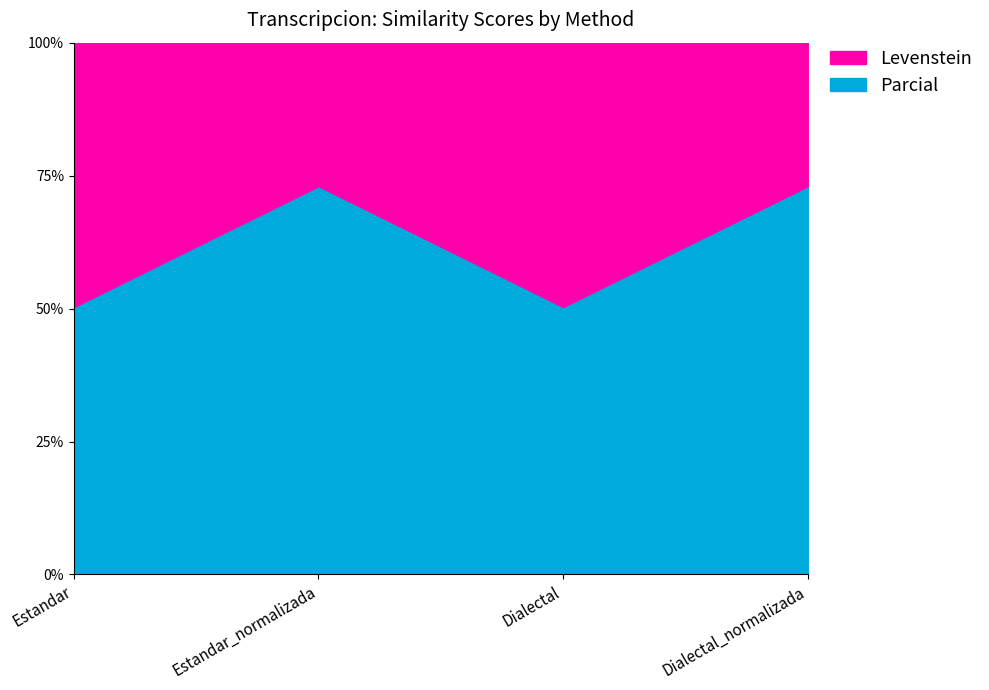

True or false: Parcial and Levenstein cross at least once.

False